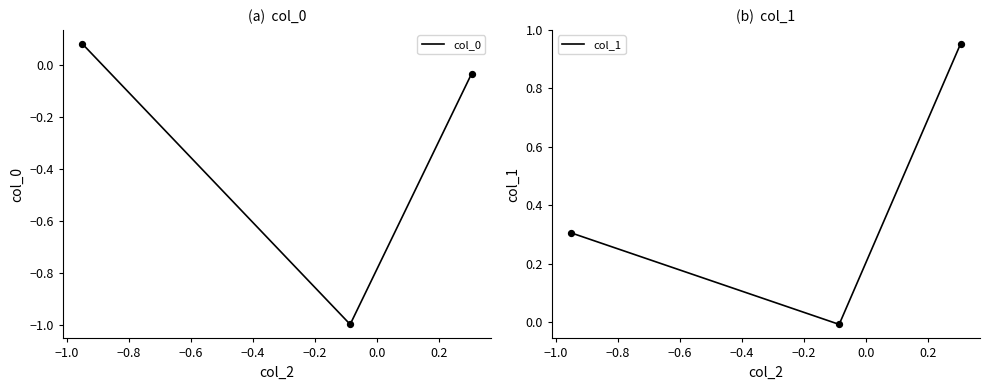

Which series has the largest Y range (max minus min)?

col_0